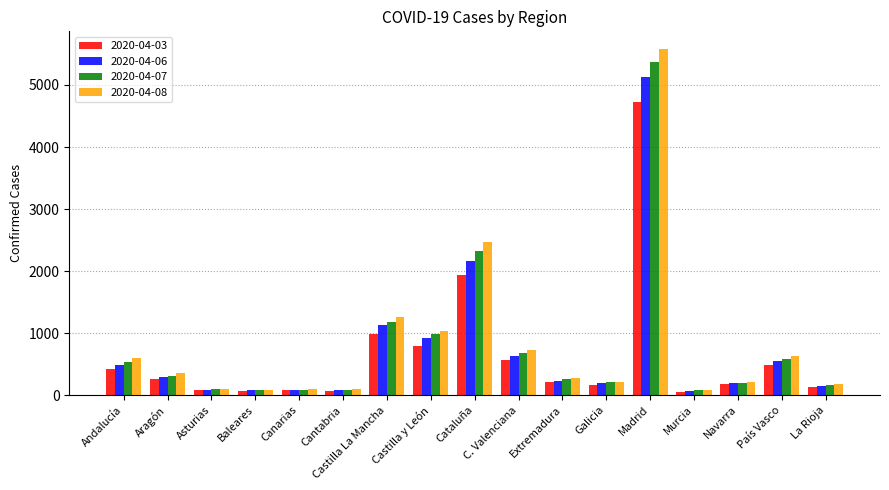

Is it true that 2020-04-03 equals 1730 at Castilla La Mancha?

False